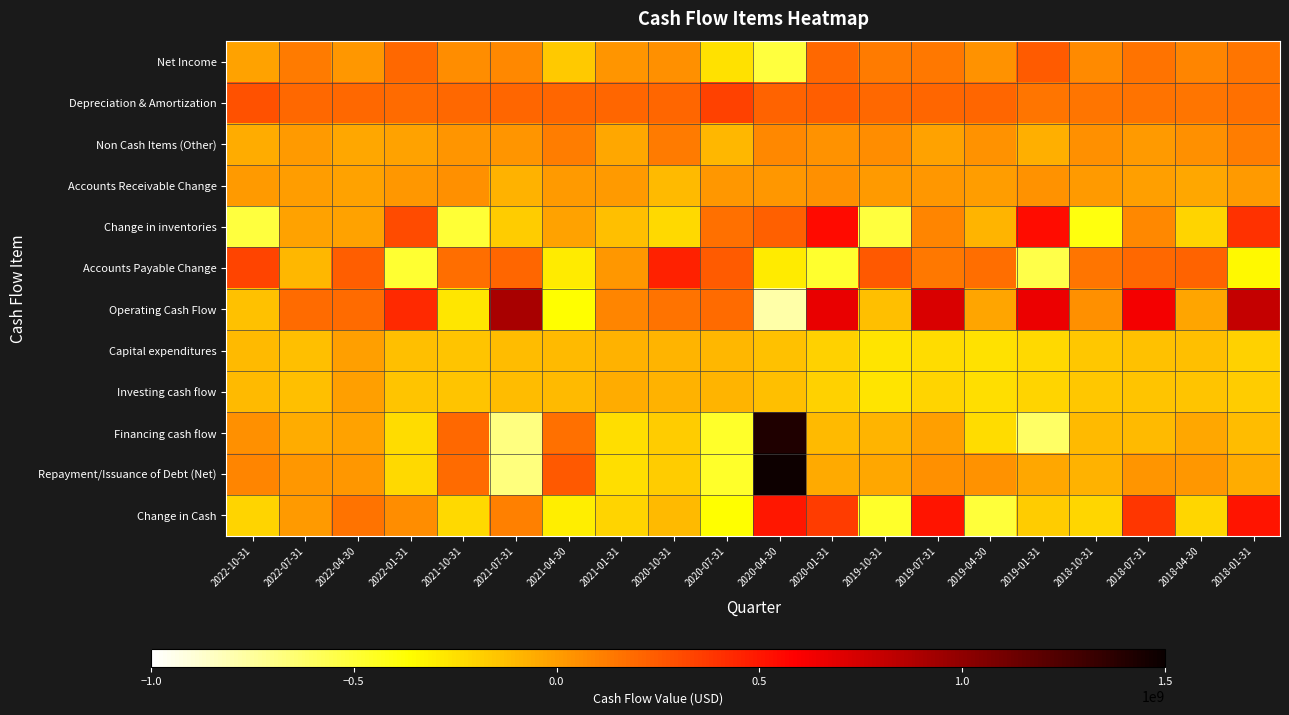

At which category does the chart reach its minimum across all series?

2020-04-30